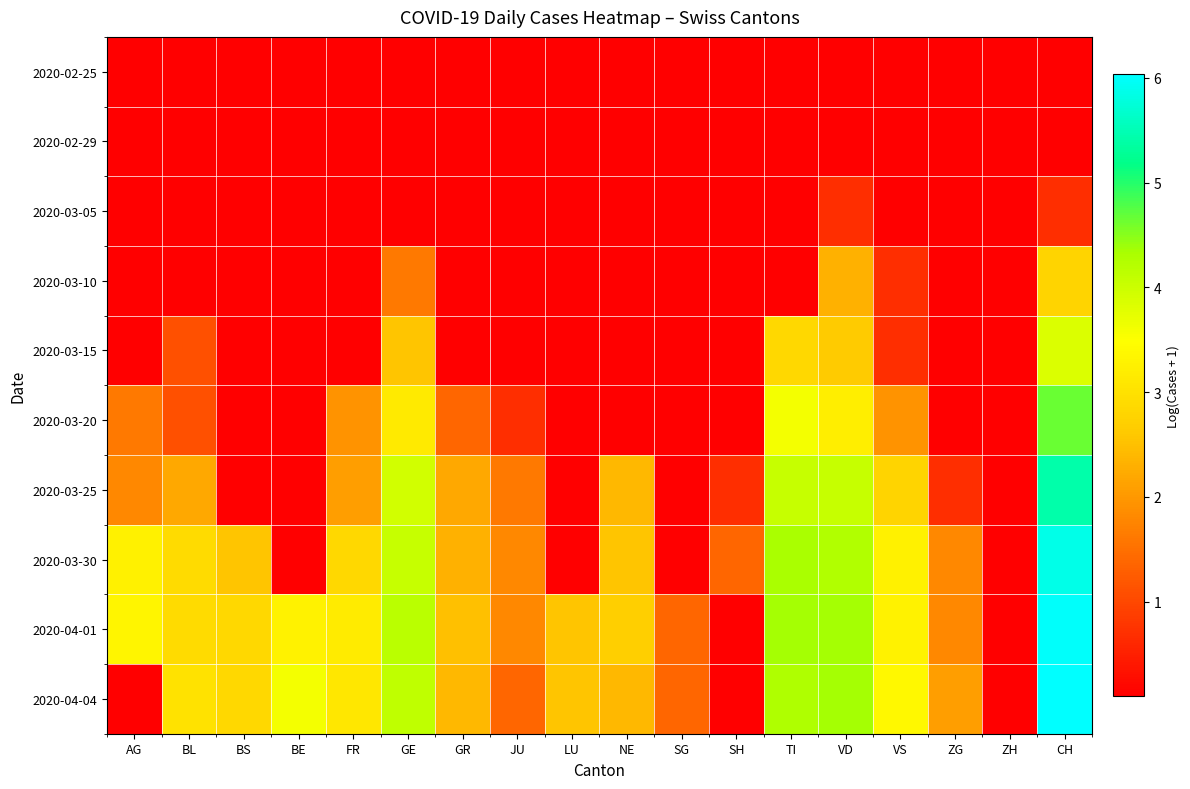

Reading left to right, extract all data points from this chart.

2020-02-25: AG=0.1	BL=0.1	BS=0.1	BE=0.1	FR=0.1	GE=0.1	GR=0.1	JU=0.1	LU=0.1	NE=0.1	SG=0.1	SH=0.1	TI=0.1	VD=0.1	VS=0.1	ZG=0.1	ZH=0.1	CH=0.1
2020-02-29: AG=0.1	BL=0.1	BS=0.1	BE=0.1	FR=0.1	GE=0.1	GR=0.1	JU=0.1	LU=0.1	NE=0.1	SG=0.1	SH=0.1	TI=0.1	VD=0.1	VS=0.1	ZG=0.1	ZH=0.1	CH=0.1
2020-03-05: AG=0.1	BL=0.1	BS=0.1	BE=0.1	FR=0.1	GE=0.1	GR=0.1	JU=0.1	LU=0.1	NE=0.1	SG=0.1	SH=0.1	TI=0.1	VD=0.7	VS=0.1	ZG=0.1	ZH=0.1	CH=0.7
2020-03-10: AG=0.1	BL=0.1	BS=0.1	BE=0.1	FR=0.1	GE=1.6	GR=0.1	JU=0.1	LU=0.1	NE=0.1	SG=0.1	SH=0.1	TI=0.1	VD=2.3	VS=0.7	ZG=0.1	ZH=0.1	CH=2.8
2020-03-15: AG=0.1	BL=1.1	BS=0.1	BE=0.1	FR=0.1	GE=2.6	GR=0.1	JU=0.1	LU=0.1	NE=0.1	SG=0.1	SH=0.1	TI=2.8	VD=2.6	VS=0.7	ZG=0.1	ZH=0.1	CH=3.9
2020-03-20: AG=1.6	BL=1.1	BS=0.1	BE=0.1	FR=1.9	GE=3.1	GR=1.4	JU=0.7	LU=0.1	NE=0.1	SG=0.1	SH=0.1	TI=3.6	VD=3.2	VS=1.9	ZG=0.1	ZH=0.1	CH=4.7
2020-03-25: AG=1.8	BL=2.2	BS=0.1	BE=0.1	FR=2.1	GE=3.9	GR=2.2	JU=1.6	LU=0.1	NE=2.4	SG=0.1	SH=0.7	TI=4.1	VD=4.0	VS=2.8	ZG=0.7	ZH=0.1	CH=5.4
2020-03-30: AG=3.3	BL=2.9	BS=2.6	BE=0.1	FR=2.8	GE=4.1	GR=2.3	JU=1.8	LU=0.1	NE=2.6	SG=0.1	SH=1.4	TI=4.3	VD=4.3	VS=3.3	ZG=1.8	ZH=0.1	CH=5.9
2020-04-01: AG=3.3	BL=2.9	BS=2.8	BE=3.3	FR=3.2	GE=4.2	GR=2.5	JU=1.8	LU=2.6	NE=2.7	SG=1.4	SH=0.1	TI=4.3	VD=4.4	VS=3.3	ZG=1.8	ZH=0.1	CH=6.0
2020-04-04: AG=0.1	BL=3.0	BS=2.8	BE=3.6	FR=3.1	GE=4.1	GR=2.4	JU=1.4	LU=2.6	NE=2.4	SG=1.4	SH=0.1	TI=4.3	VD=4.4	VS=3.4	ZG=2.1	ZH=0.1	CH=6.0